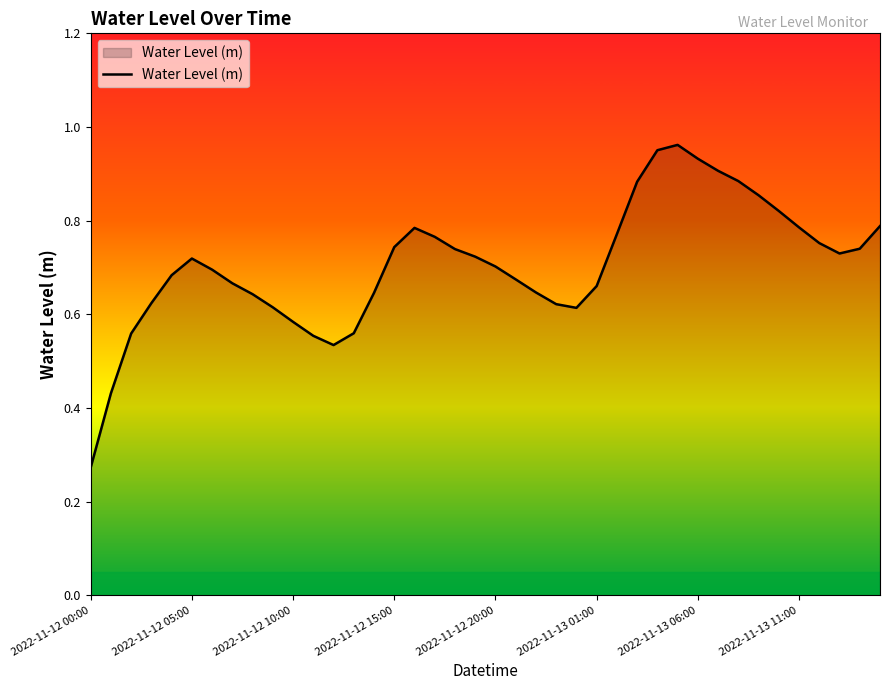

Does the chart have visible grid lines?

No